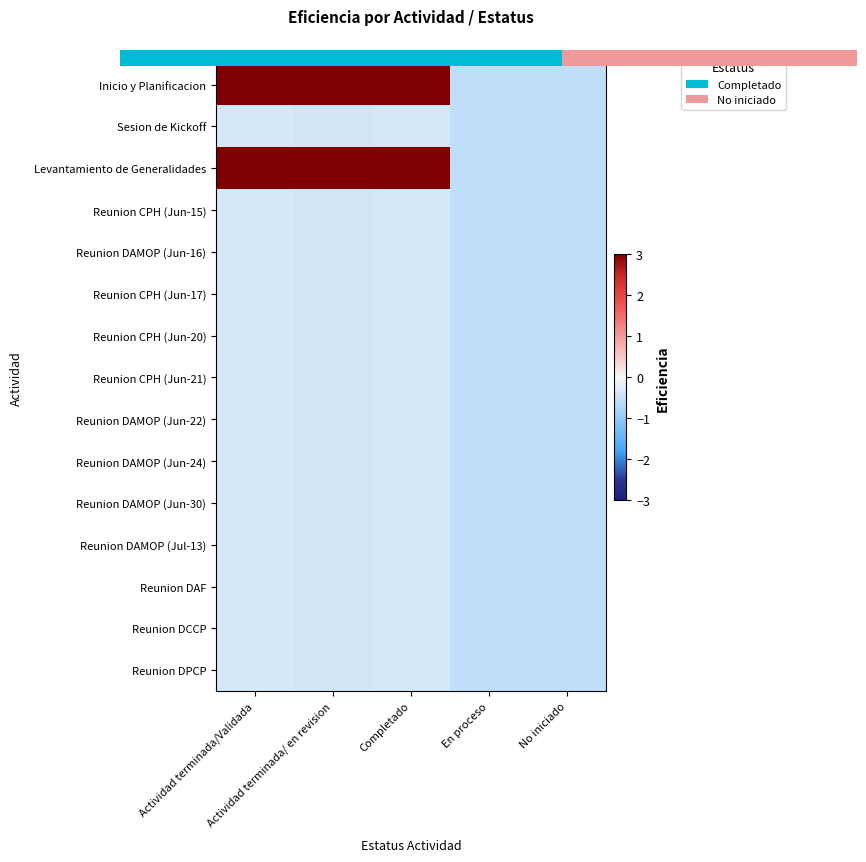

What is the greatest value displayed?

5.4